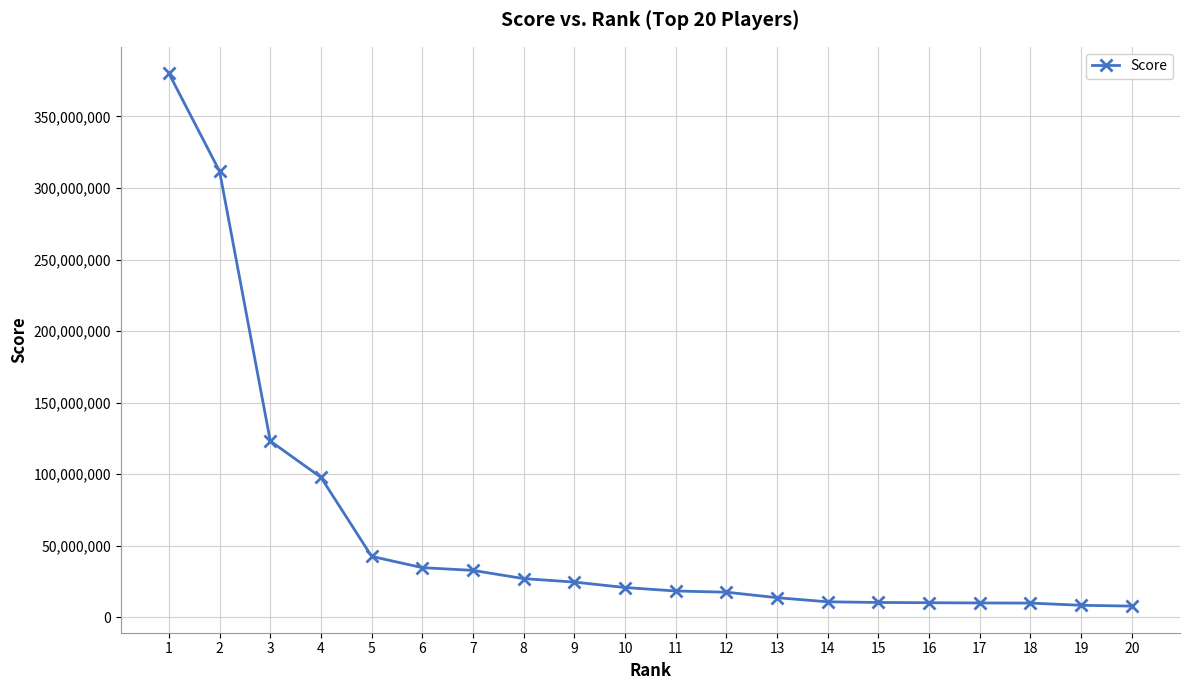

What is the ratio of the value at 15 to the value at 20?

1.3